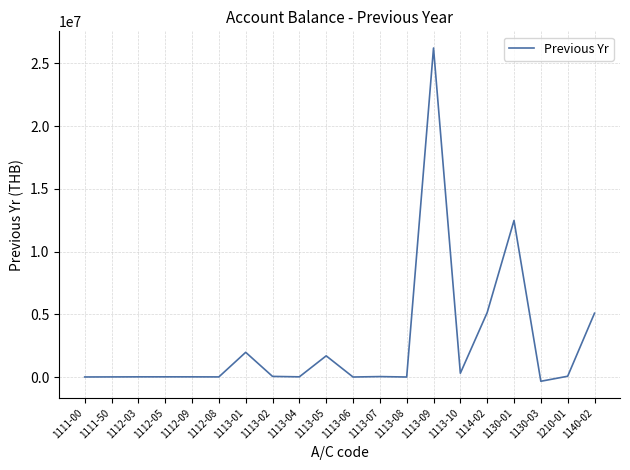

Which category has the highest value across all series?

1113-09